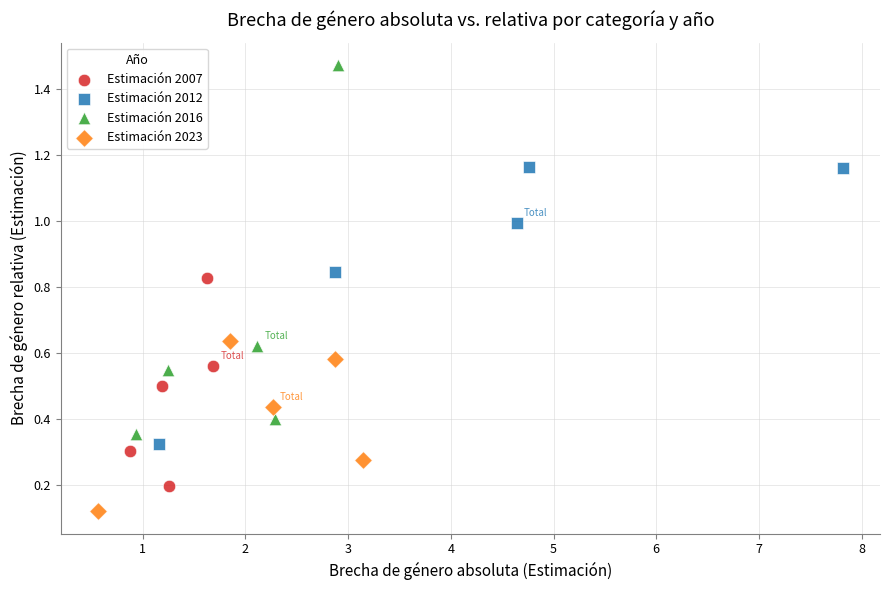

Which series contains the highest Y value?

Estimación 2016